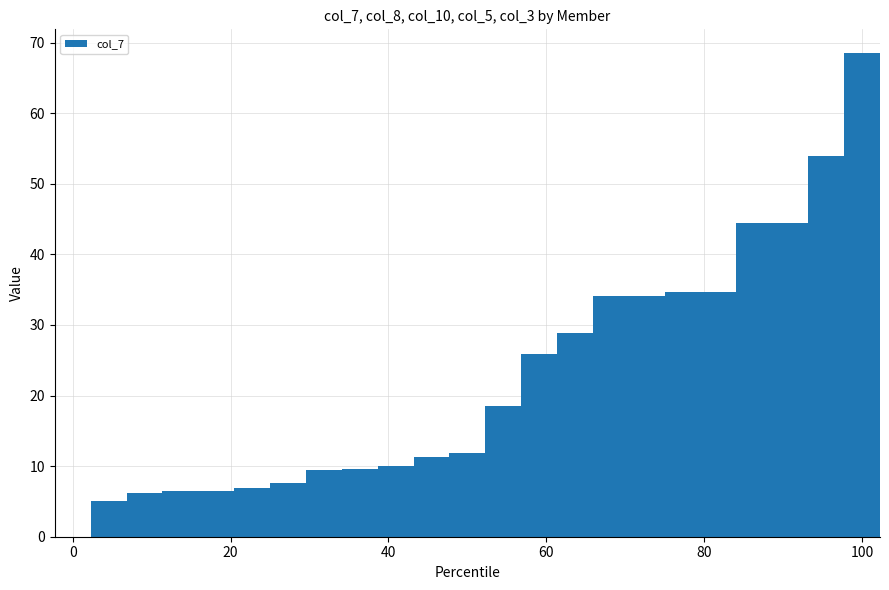

What is the sum of all values?

513.0